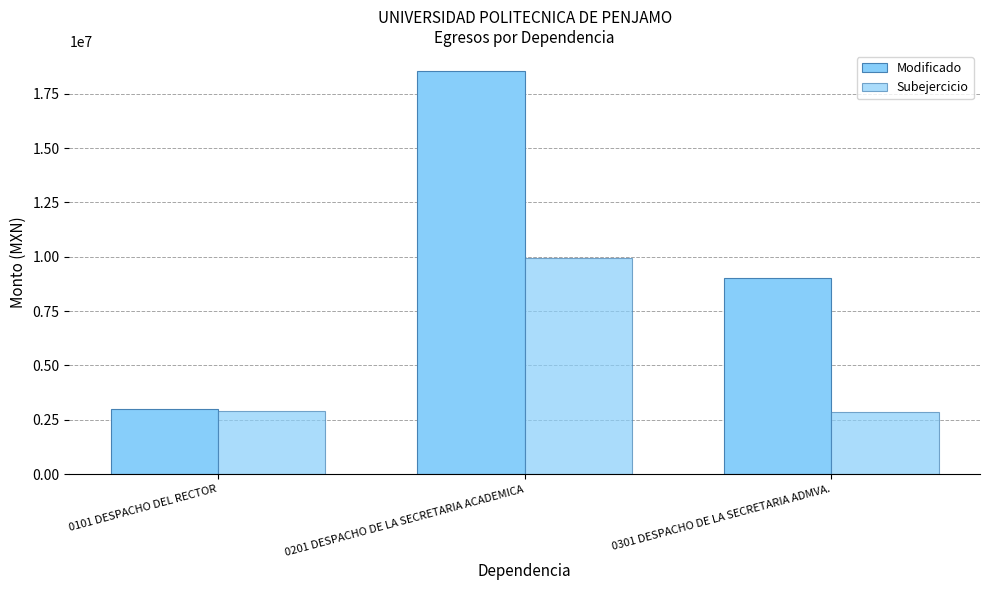

Reading left to right, transcribe all the data shown in this chart.

Modificado: 2999318.8	18537291.2	9045993.7
Subejercicio: 2895918.7	9930510.7	2866069.0